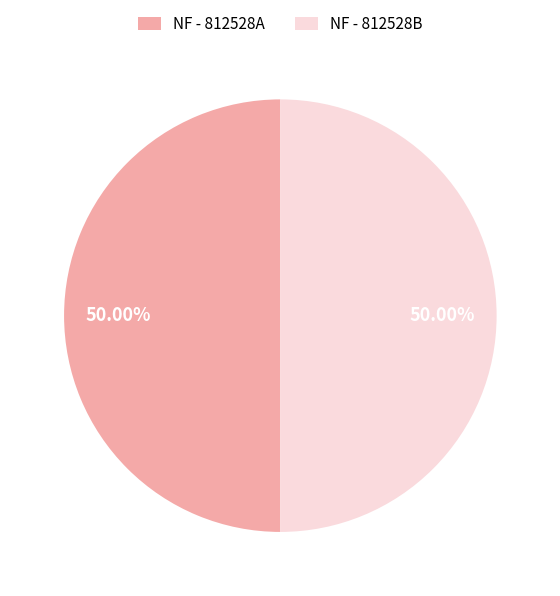

Is it true that NF - 812528A is 42% of the pie?

False